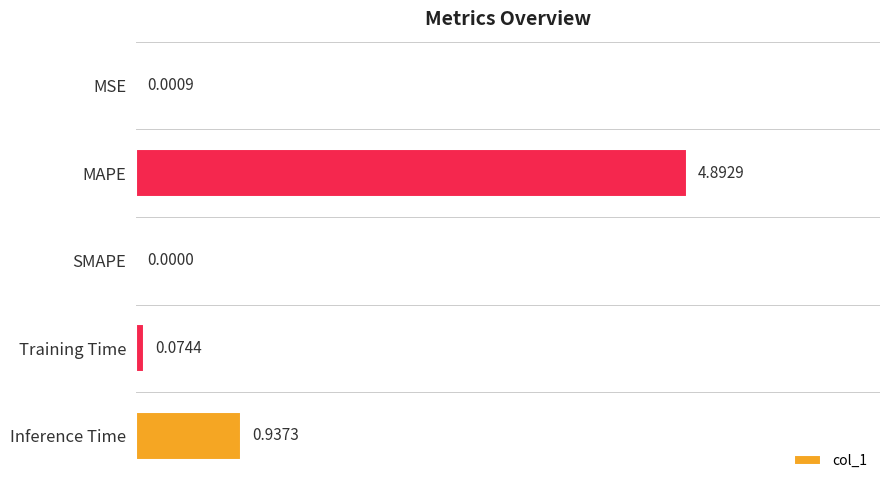

How many positive values are there?

4